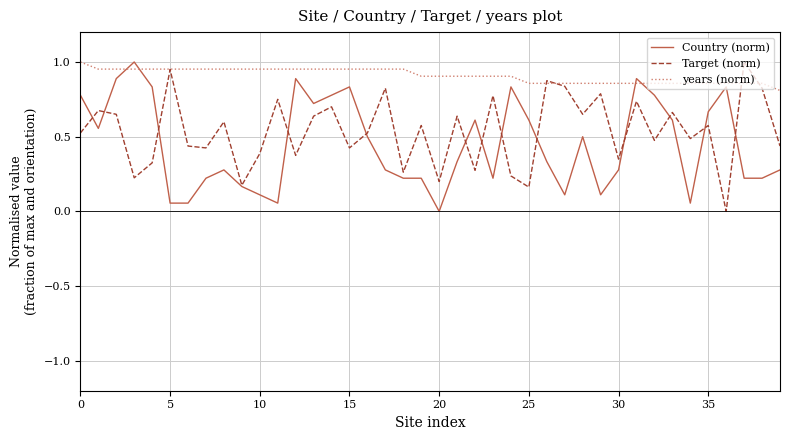

List the series in order of their overall mean, highest first.

years (norm), Target (norm), Country (norm)